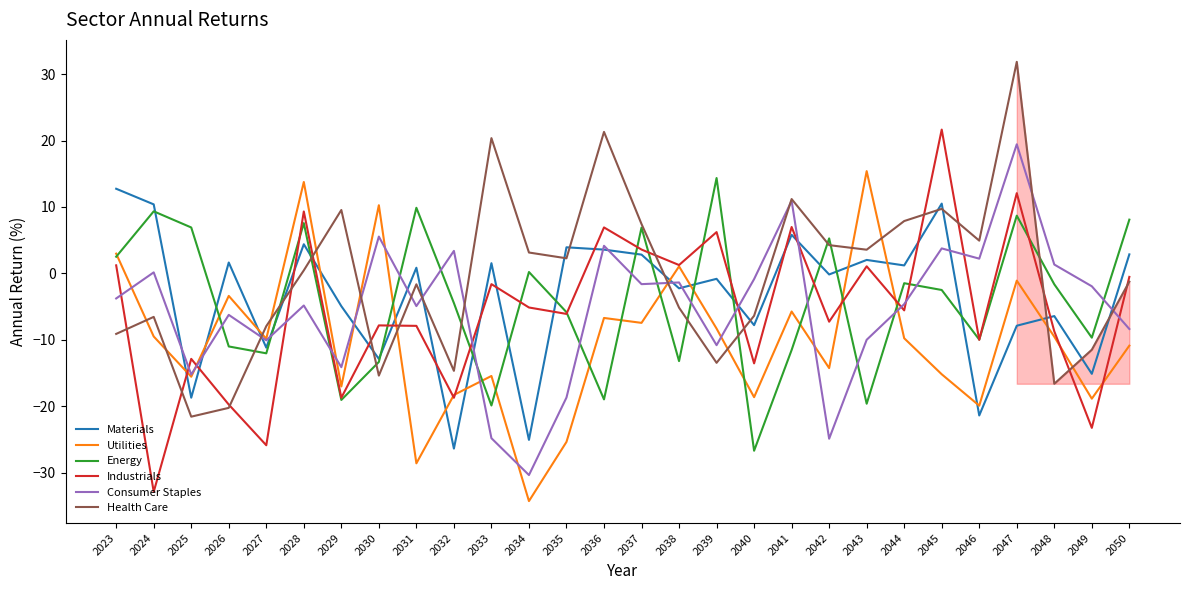

At which label does Utilities reach its peak?

2043